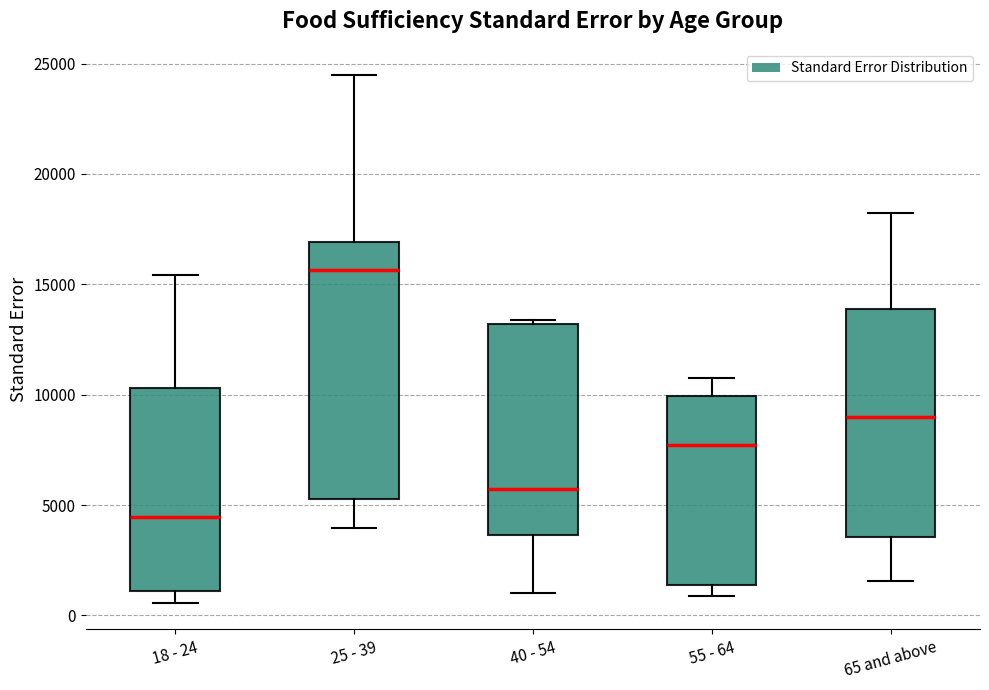

Reading left to right, read every box against the y-axis: the position of its median line, the range the box covers, and the ends of its whiskers. The values are not printed on the chart, so give them approximately, as read against the axis.

18 - 24: median 4500, box 1000 to 10500, whiskers 500 to 15500
25 - 39: median 15500, box 5500 to 17000, whiskers 4000 to 24500
40 - 54: median 5500, box 3500 to 13000, whiskers 1000 to 13500
55 - 64: median 7500, box 1500 to 10000, whiskers 1000 to 10500
65 and above: median 9000, box 3500 to 14000, whiskers 1500 to 18000